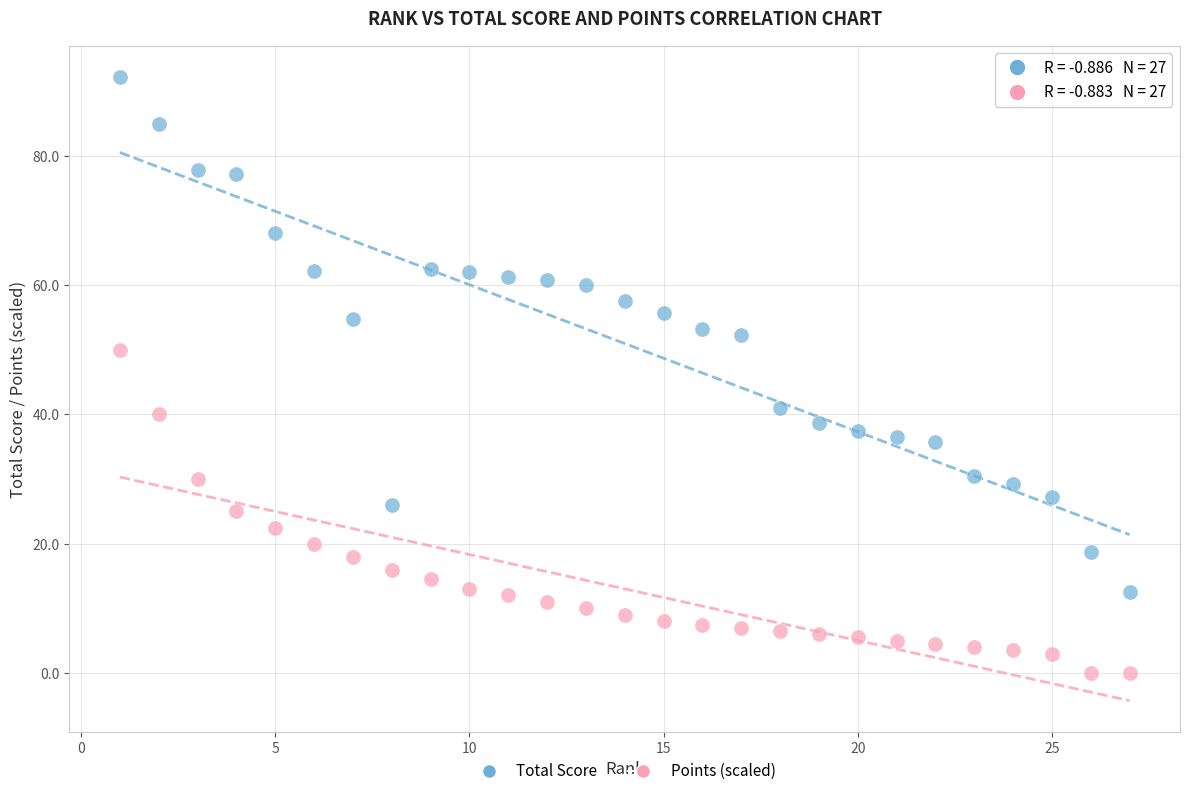

Across all data points, what is the range of X values (max minus min)?

26.0